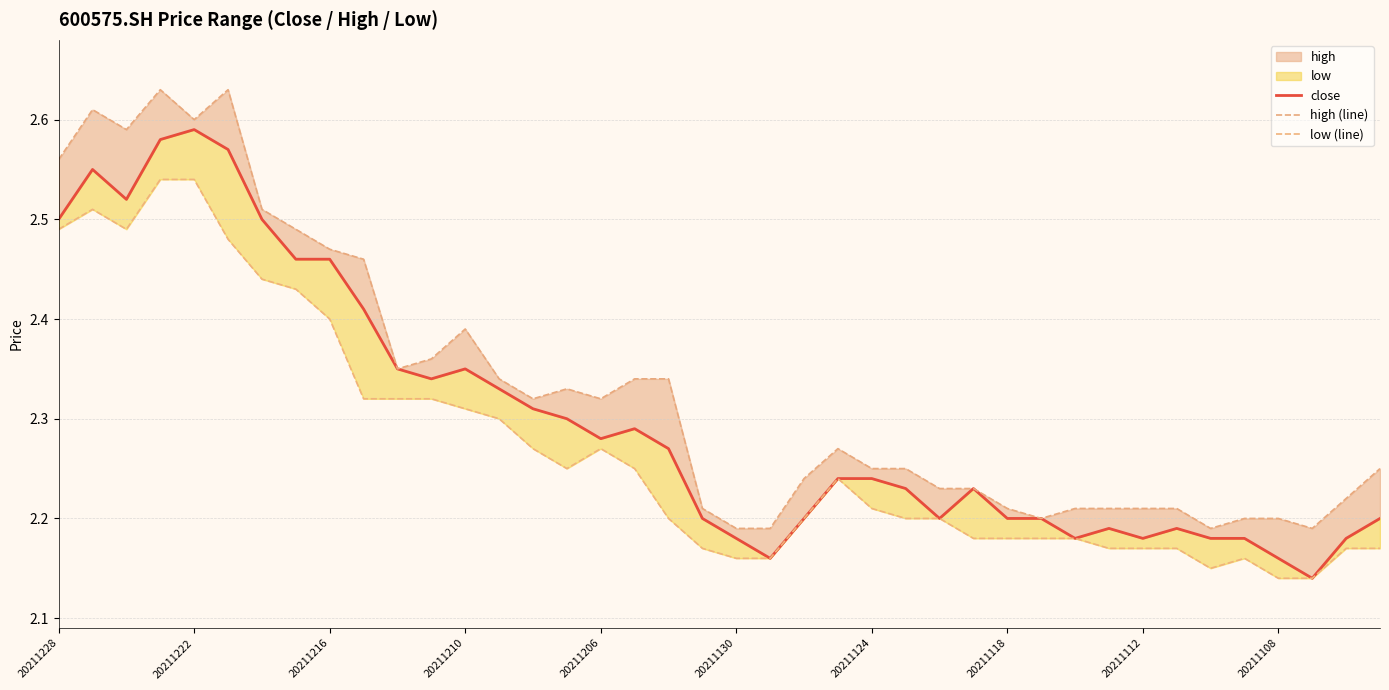

What is the value of the close point at the 9th from the left?

2.5